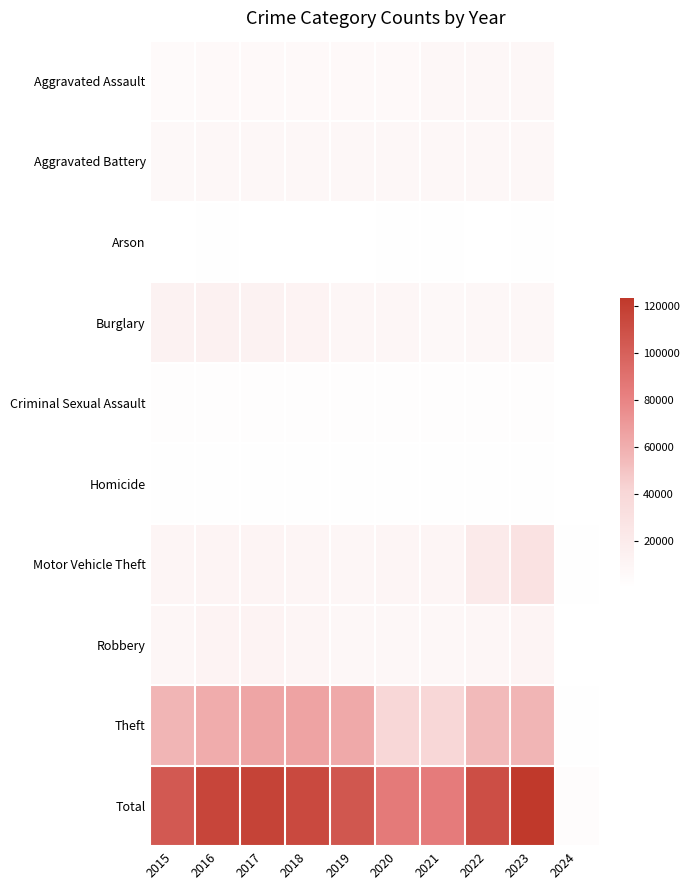

What is the spread (max minus min) of values at 2020?

84745